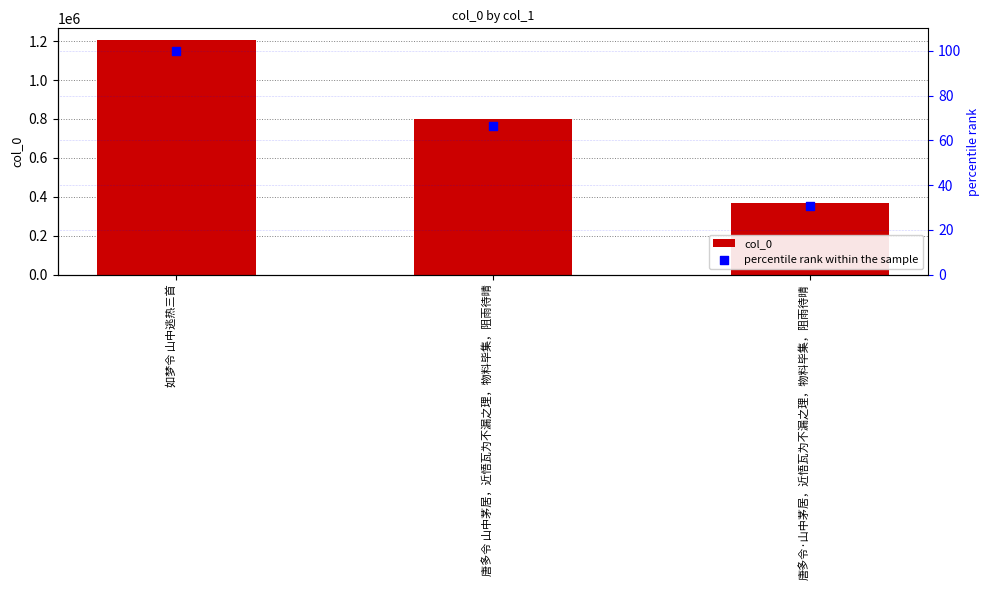

Which series has the largest total across all categories?

col_0